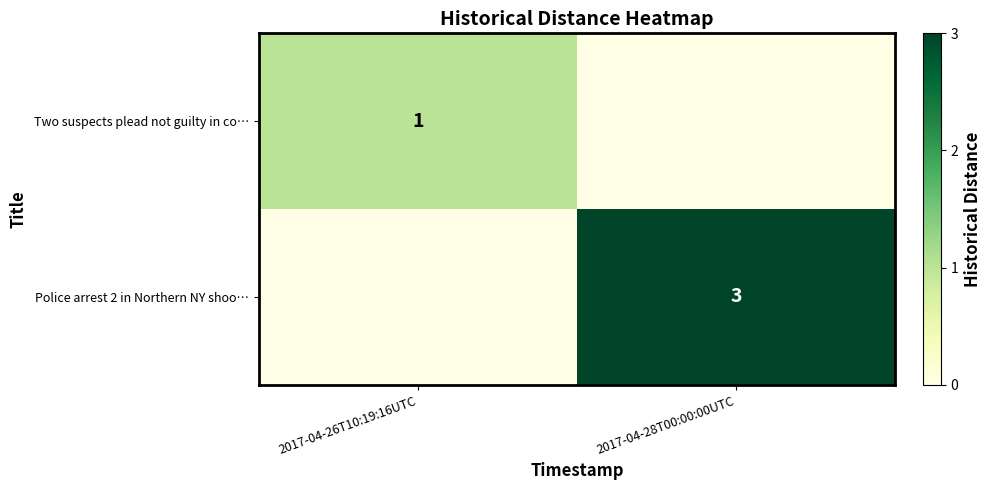

The value of Police arrest 2 in Northern NY shoo… at 2017-04-28T00:00:00UTC is 3. True or false?

True